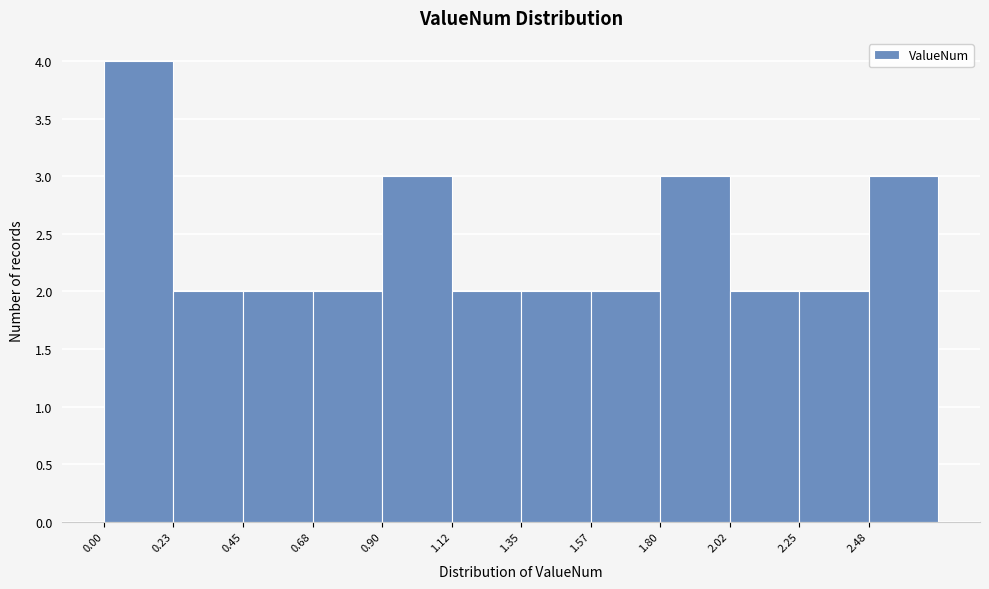

Reading left to right, list every bar in this chart as the range it spans on the x-axis followed by its height. Neither the bar edges nor the heights are printed on the chart, so give them approximately, as read against the axes.

0.000 to 0.225: 4
0.225 to 0.450: 2
0.450 to 0.675: 2
0.675 to 0.900: 2
0.900 to 1.125: 3
1.125 to 1.350: 2
1.350 to 1.575: 2
1.575 to 1.800: 2
1.800 to 2.025: 3
2.025 to 2.250: 2
2.250 to 2.475: 2
2.475 to 2.700: 3